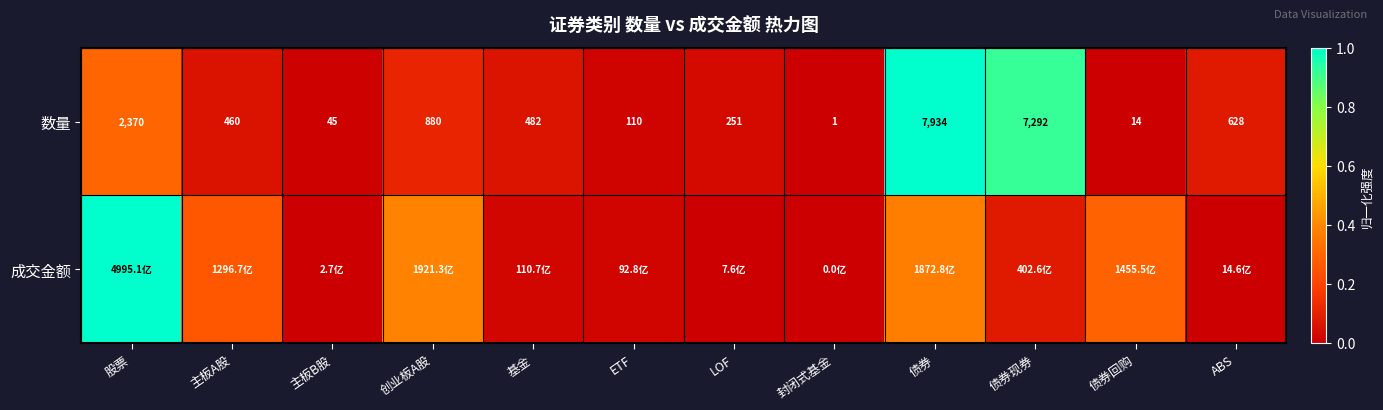

Which has a higher value, 主板A股 or 债券现券?

债券现券